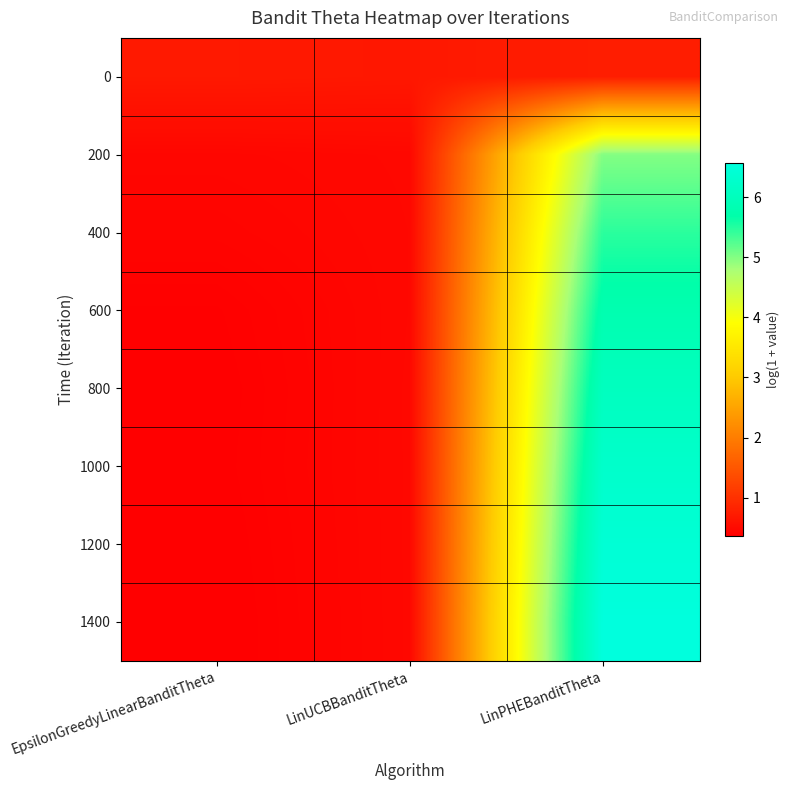

Reading right to left, extract all data points from this chart.

0: LinPHEBanditTheta=0.8	LinUCBBanditTheta=0.7	EpsilonGreedyLinearBanditTheta=0.7
200: LinPHEBanditTheta=5.0	LinUCBBanditTheta=0.5	EpsilonGreedyLinearBanditTheta=0.5
400: LinPHEBanditTheta=5.5	LinUCBBanditTheta=0.5	EpsilonGreedyLinearBanditTheta=0.4
600: LinPHEBanditTheta=5.8	LinUCBBanditTheta=0.5	EpsilonGreedyLinearBanditTheta=0.4
800: LinPHEBanditTheta=6.1	LinUCBBanditTheta=0.5	EpsilonGreedyLinearBanditTheta=0.4
1000: LinPHEBanditTheta=6.3	LinUCBBanditTheta=0.5	EpsilonGreedyLinearBanditTheta=0.4
1200: LinPHEBanditTheta=6.4	LinUCBBanditTheta=0.5	EpsilonGreedyLinearBanditTheta=0.4
1400: LinPHEBanditTheta=6.6	LinUCBBanditTheta=0.5	EpsilonGreedyLinearBanditTheta=0.4